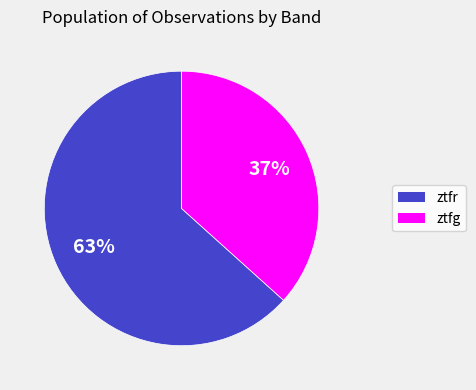

How many slices are in this pie chart?

2